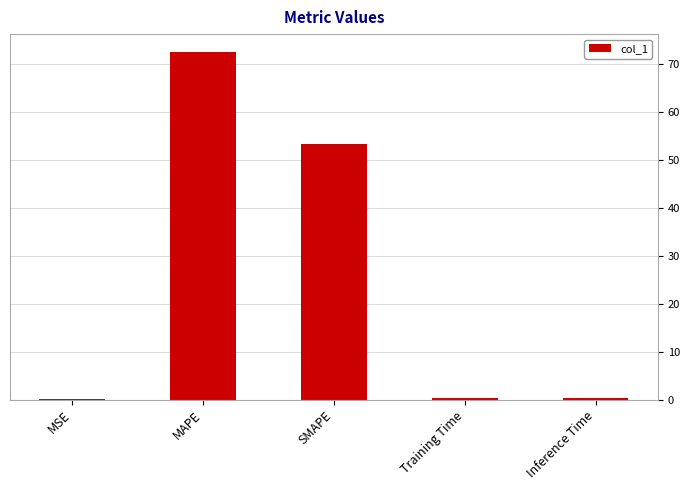

Is it true that the value at MAPE is 72.5?

True